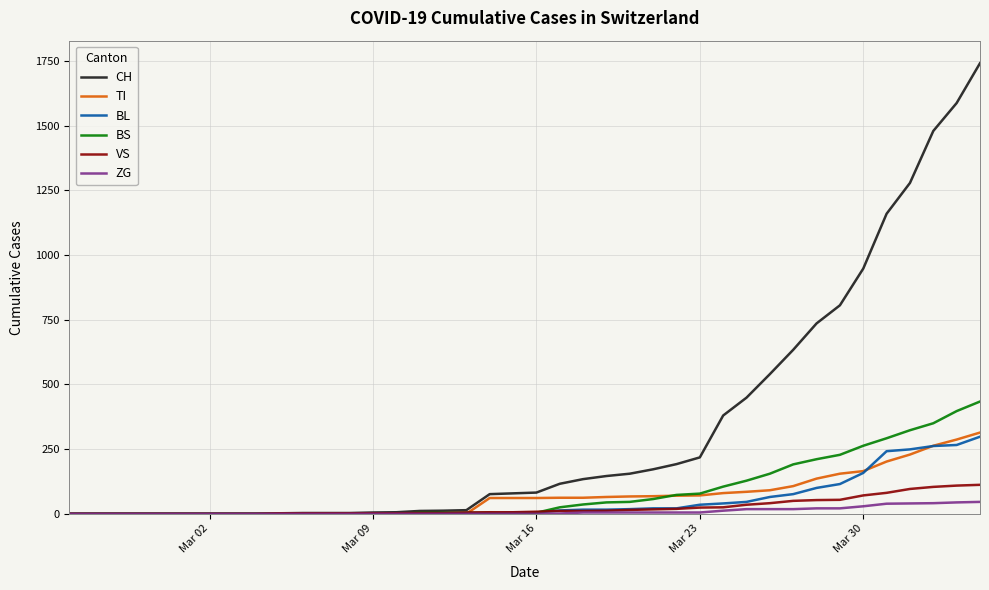

Which series has the largest total across all categories?

CH